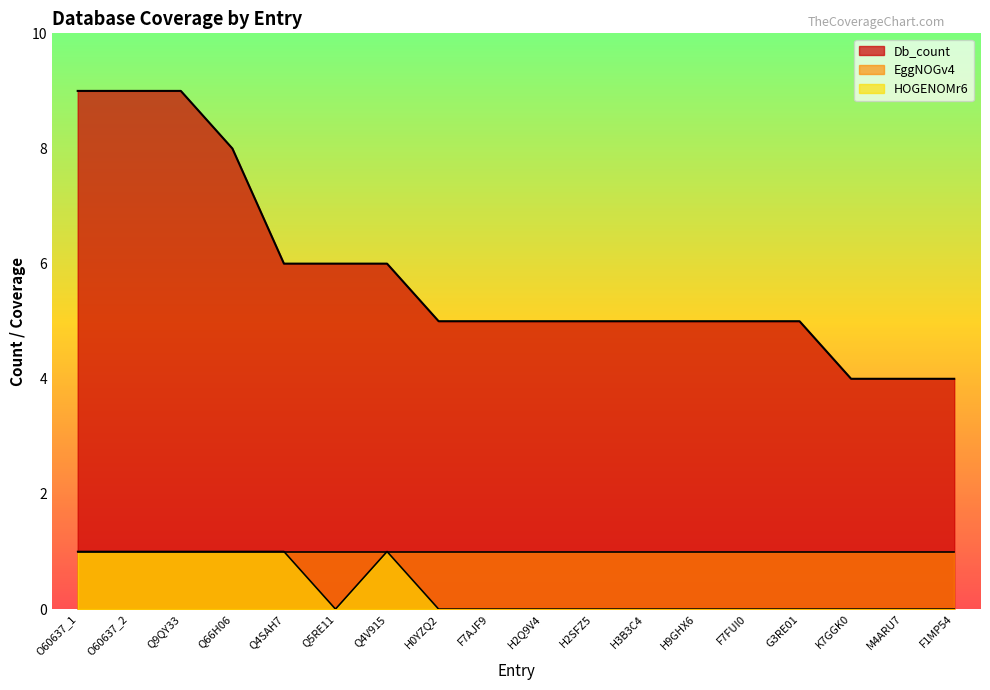

What is the total value across all series at F7FUI0?

5